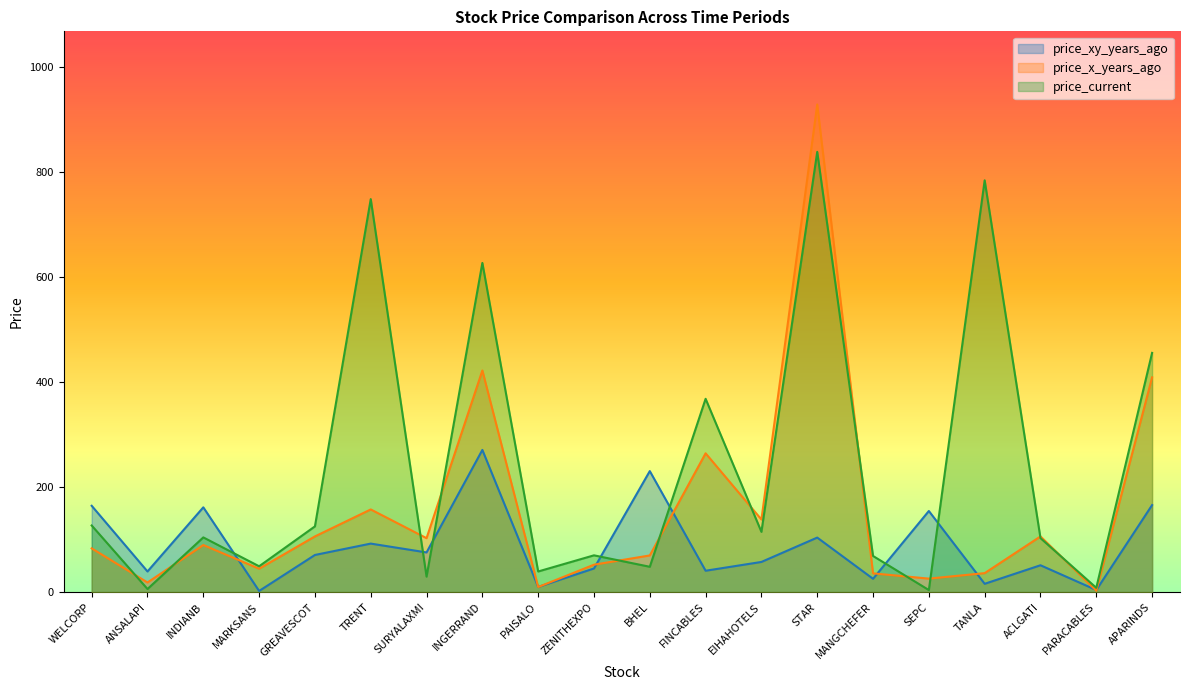

At which category is the sum across all series the highest?

STAR